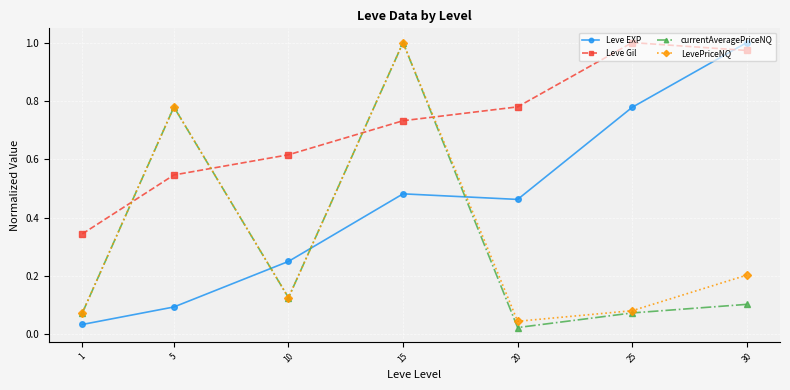

Which category has the highest value in the LevePriceNQ series?

15